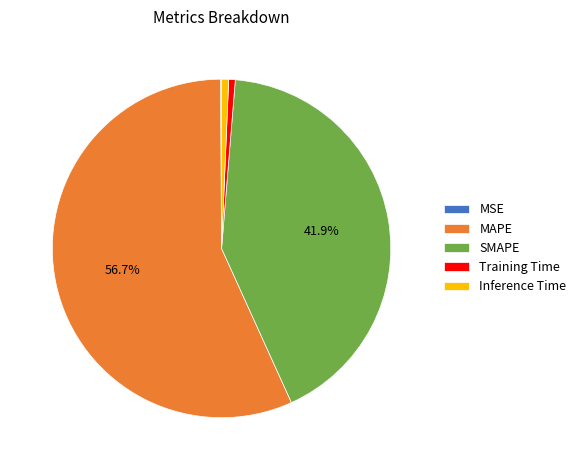

What percentage is the SMAPE slice, to the nearest percent?

42%